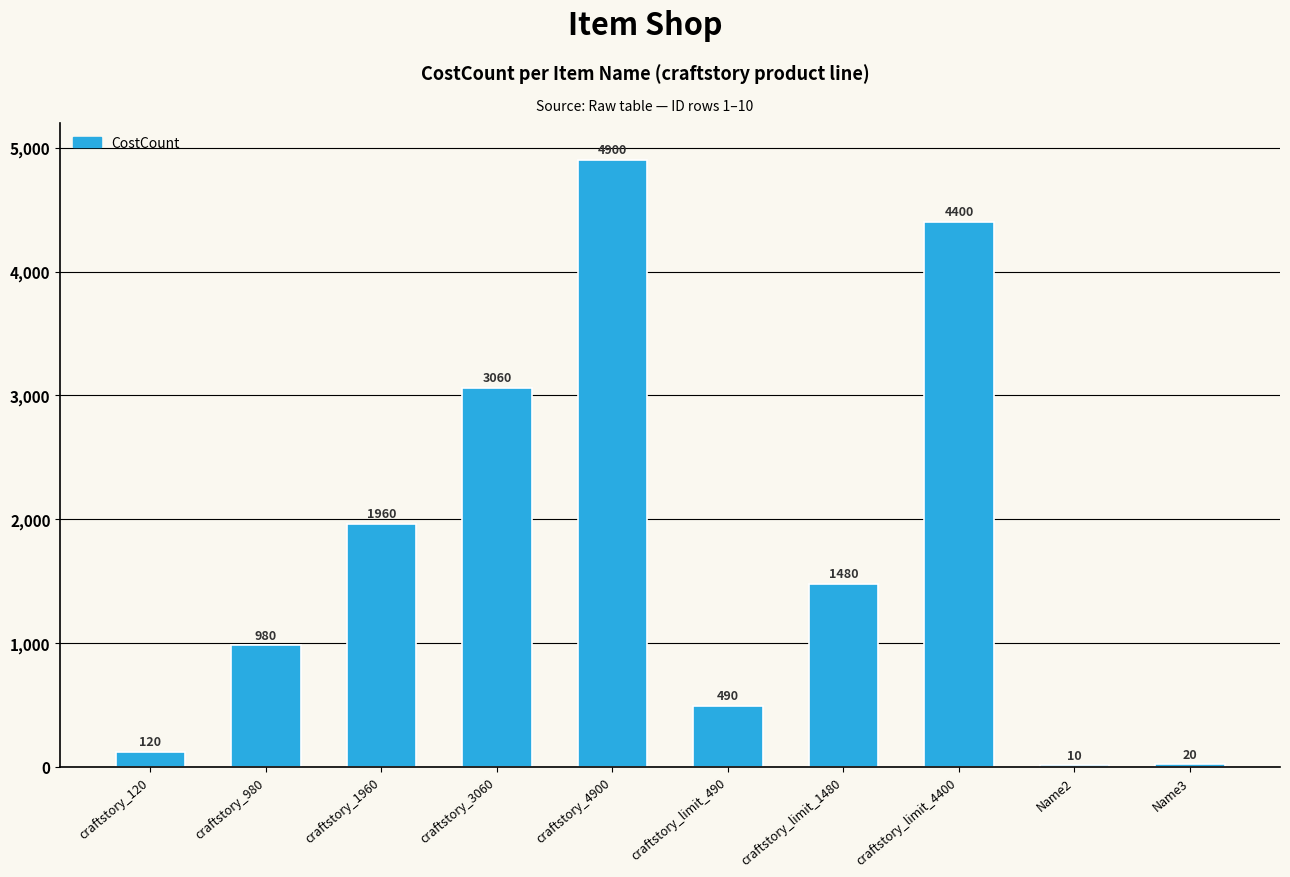

The value at craftstory_limit_1480 is 2540. True or false?

False